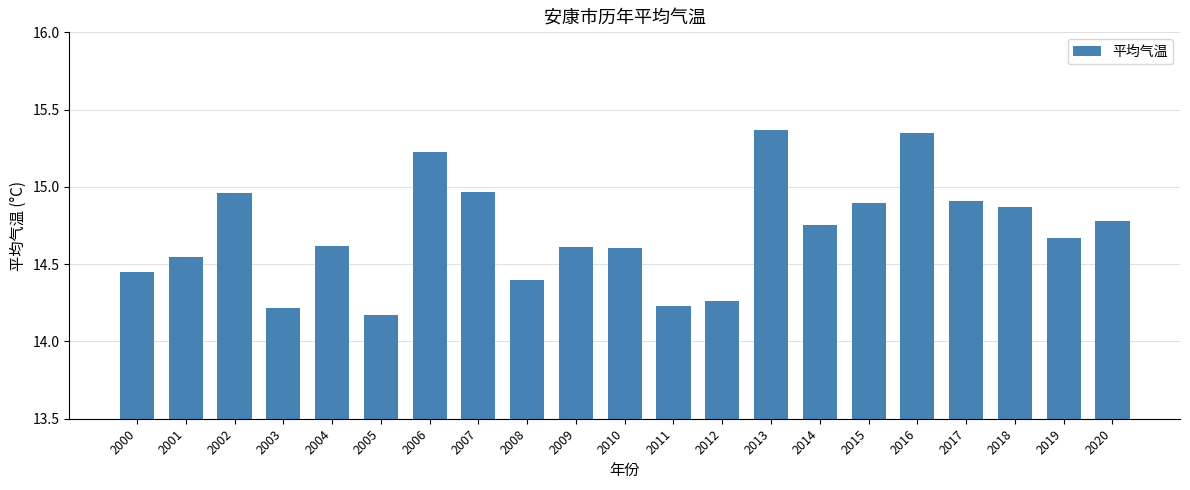

The chart shows a value of 3.2 at 2006. True or false?

False